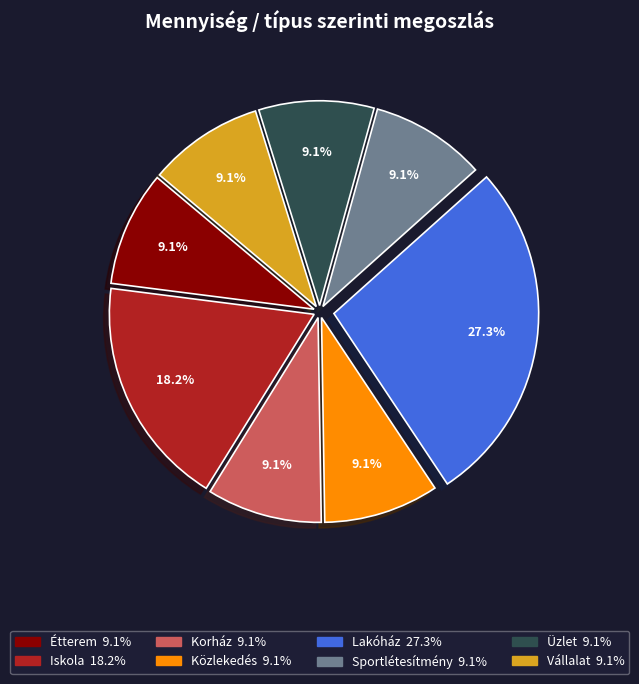

Which category has the biggest portion of the pie?

Lakóház